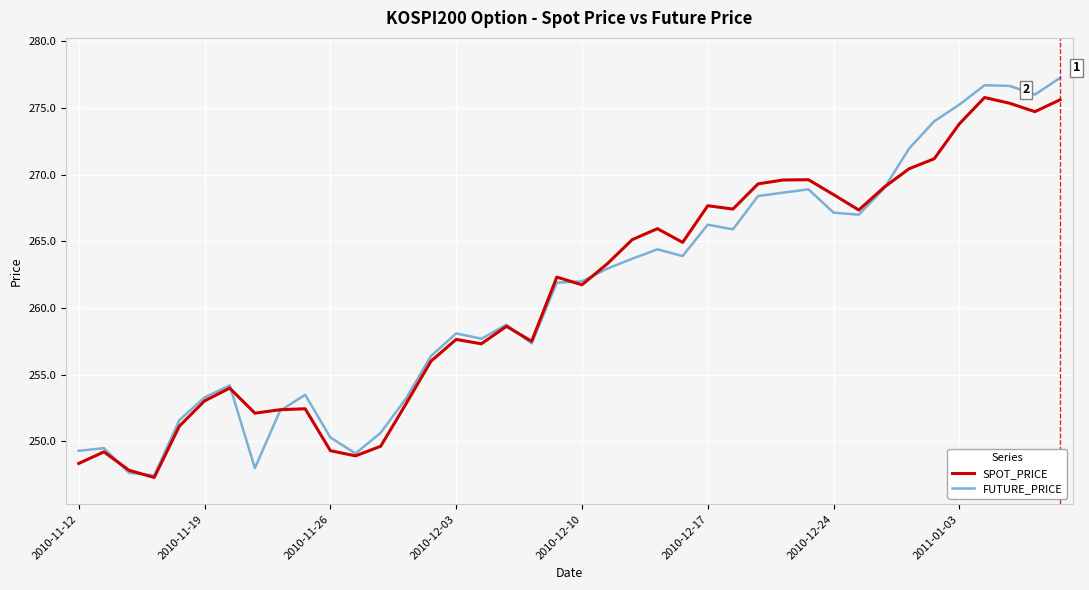

What are all the series names shown in the legend?

SPOT_PRICE, FUTURE_PRICE